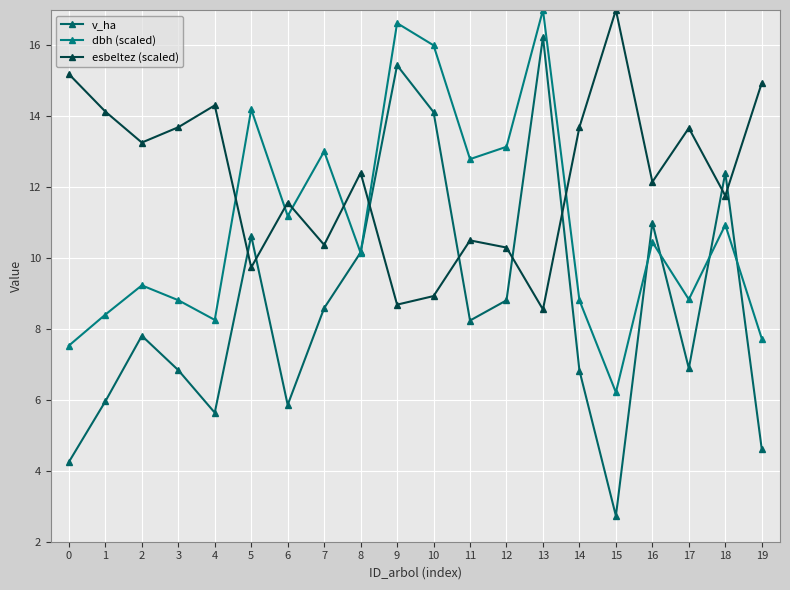

The value of dbh (scaled) at 17 is 11.8. True or false?

False